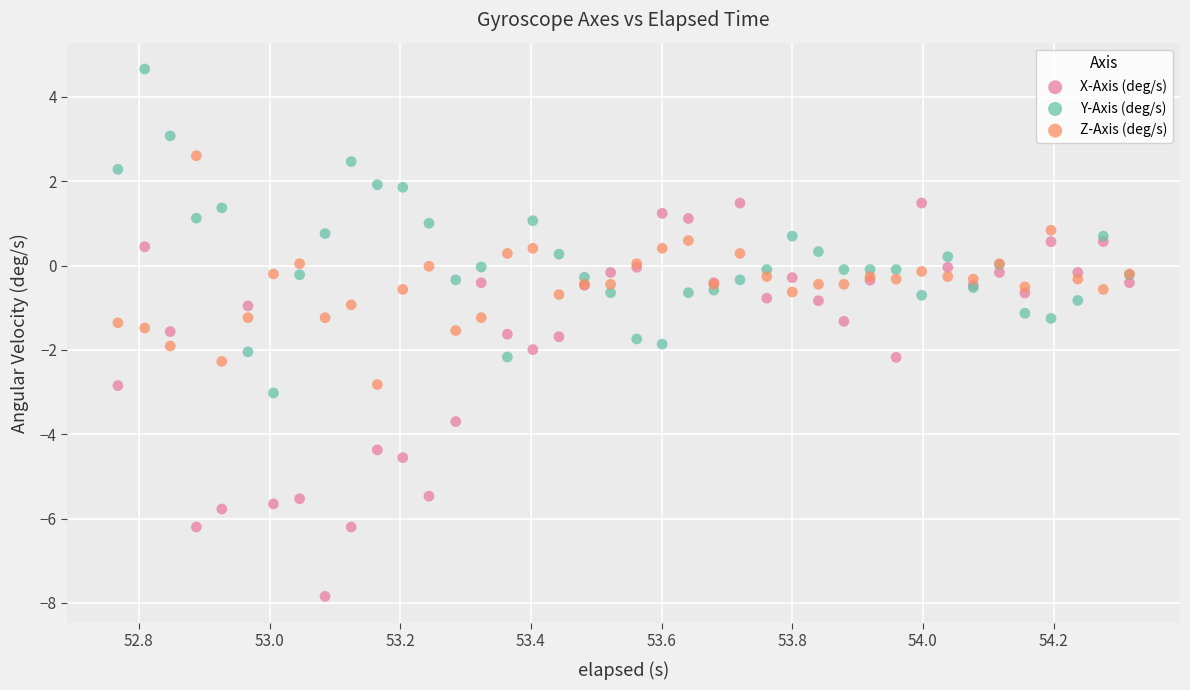

What is the X range (max minus min) for the scatter plot?

1.5